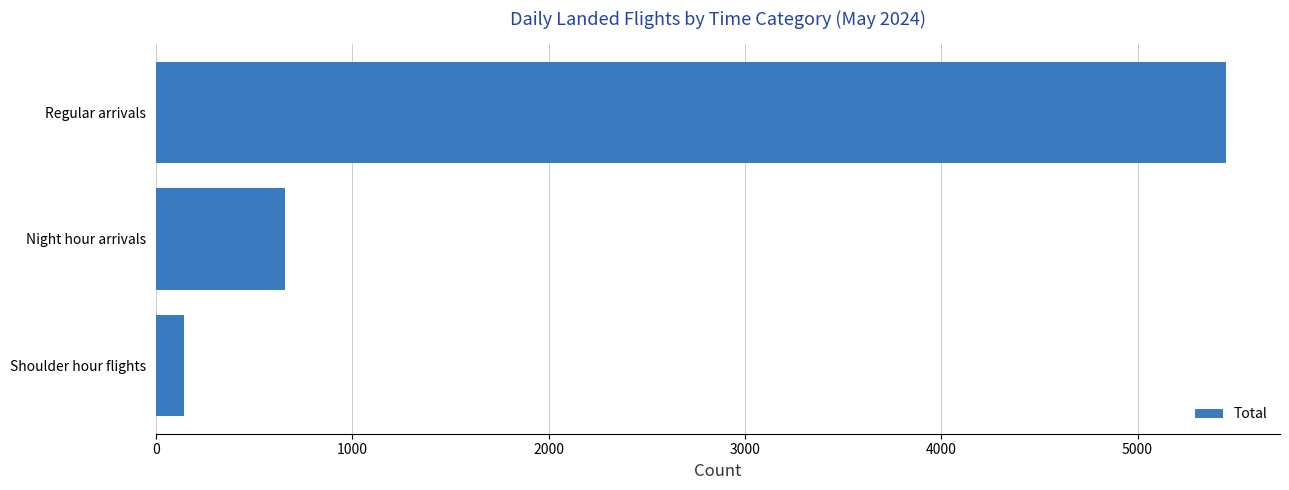

Reading top to bottom, extract all data points from this chart.

5453	660	143